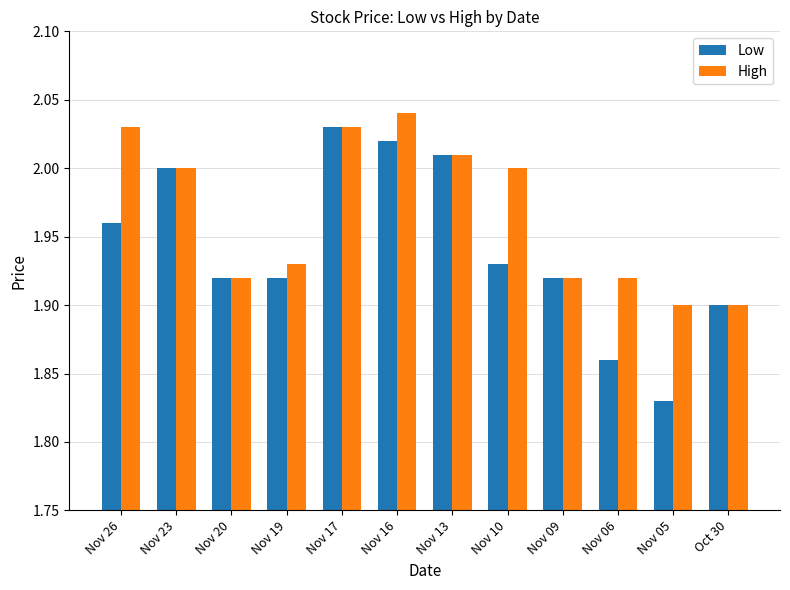

Which series has the widest spread of values?

Low